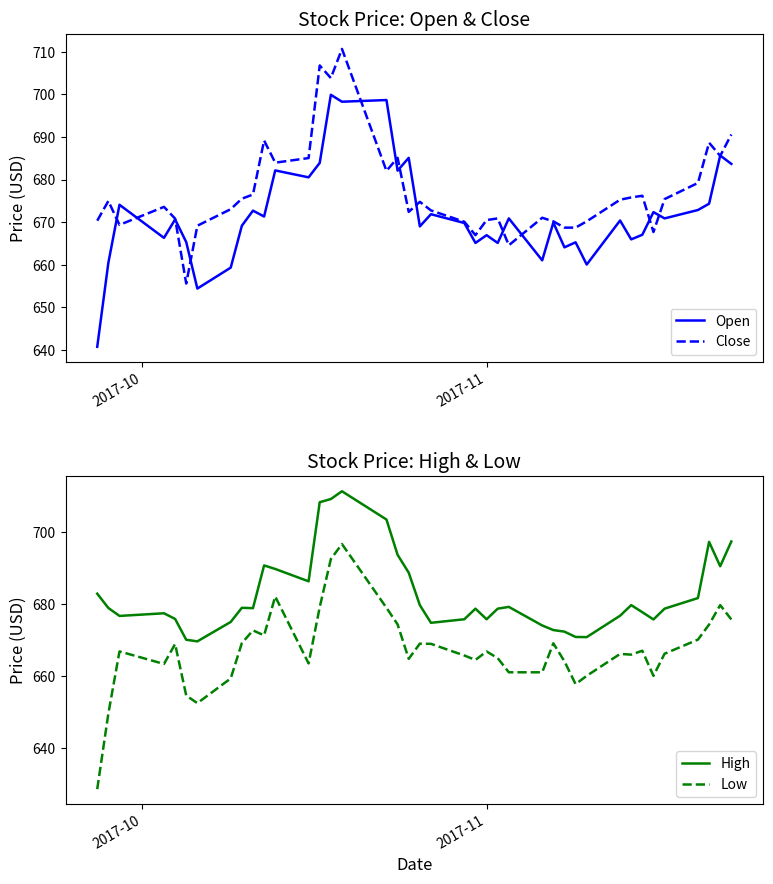

What is the highest value of the Close series?

710.7